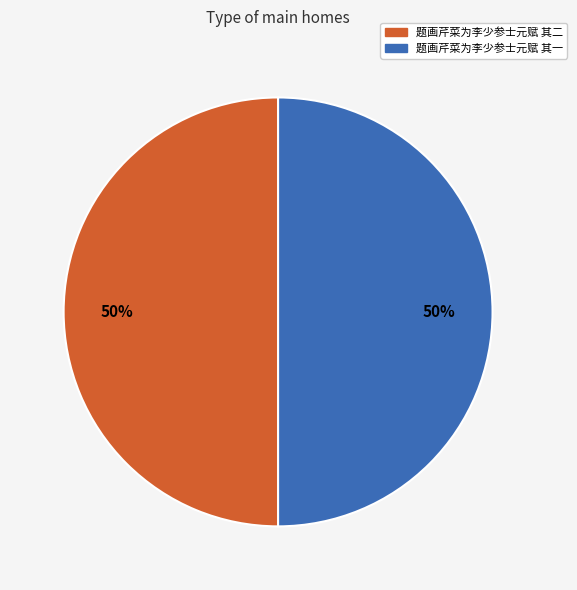

How many slices are in this pie chart?

2